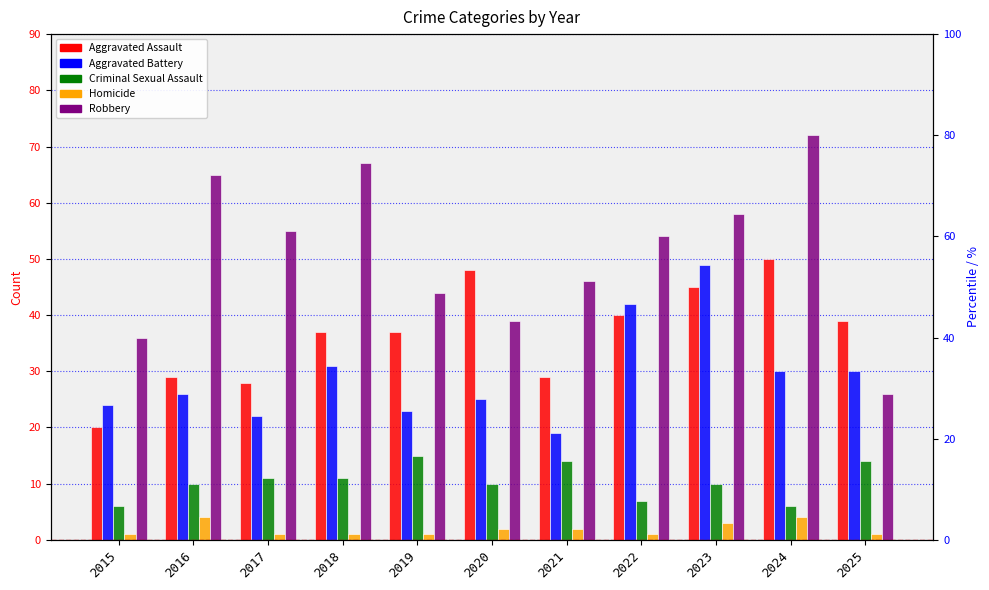

Rank the series by their maximum value, from lowest to highest.

Homicide, Criminal Sexual Assault, Aggravated Battery, Aggravated Assault, Robbery